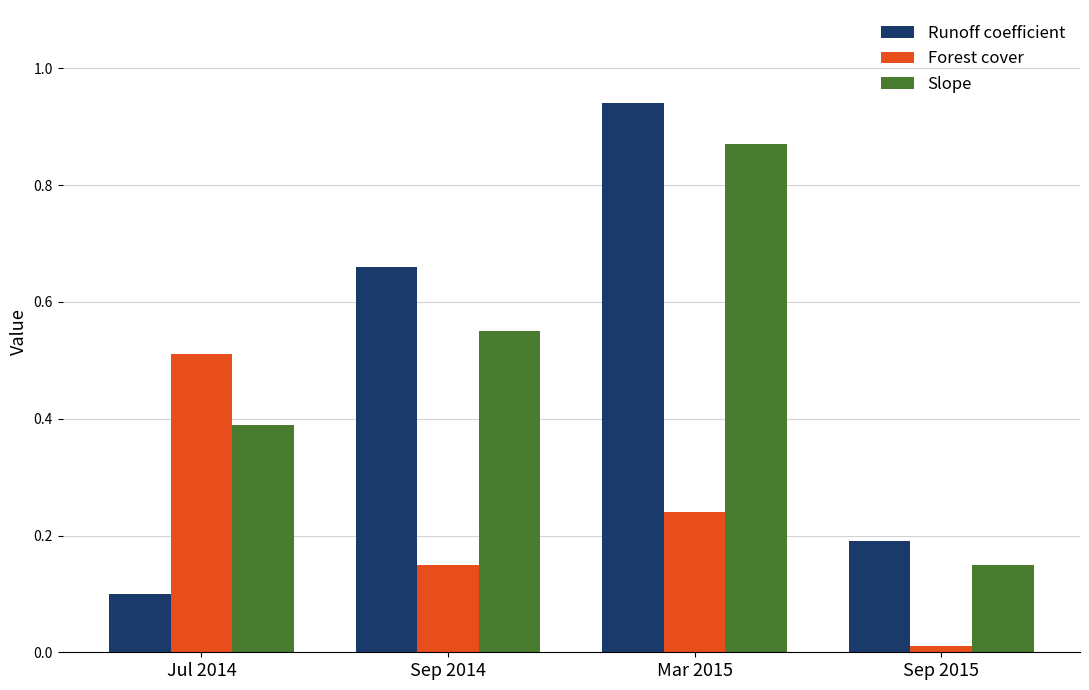

Is it true that Forest cover equals 0.5 at Jul 2014?

True